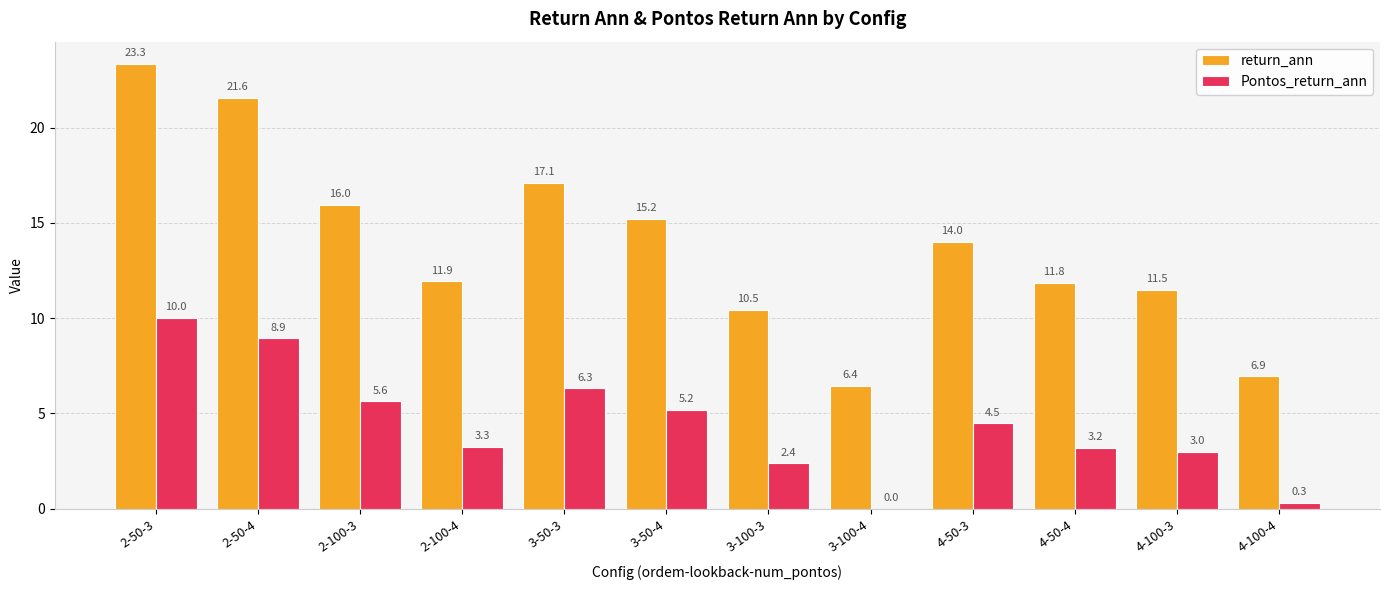

Which label corresponds to the largest value in the chart?

2-50-3